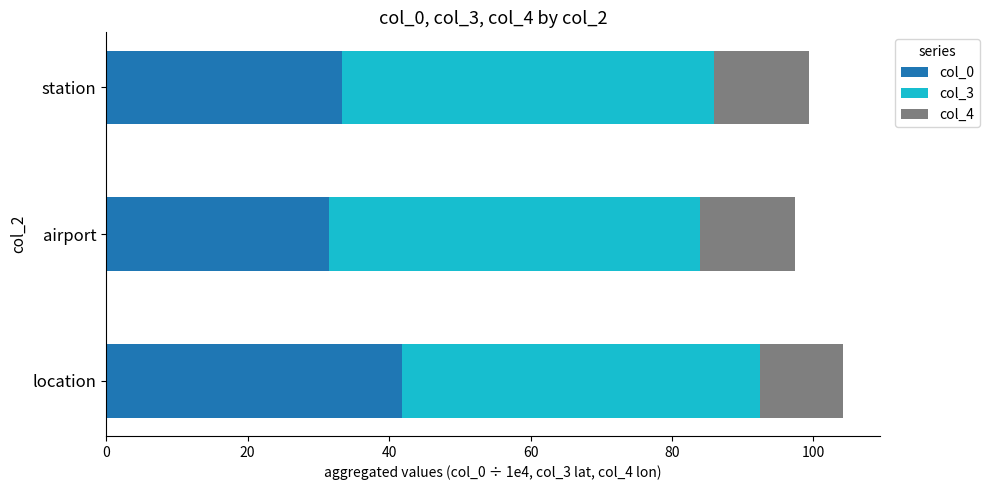

Which category has the highest value in the col_0 series?

location